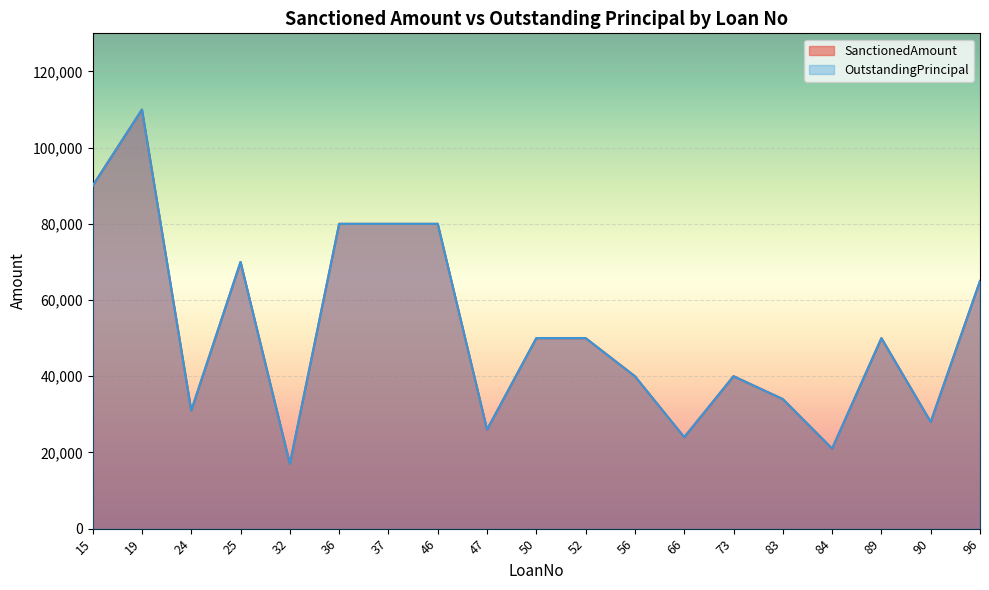

List the series in order of their peak value, lowest first.

SanctionedAmount, OutstandingPrincipal